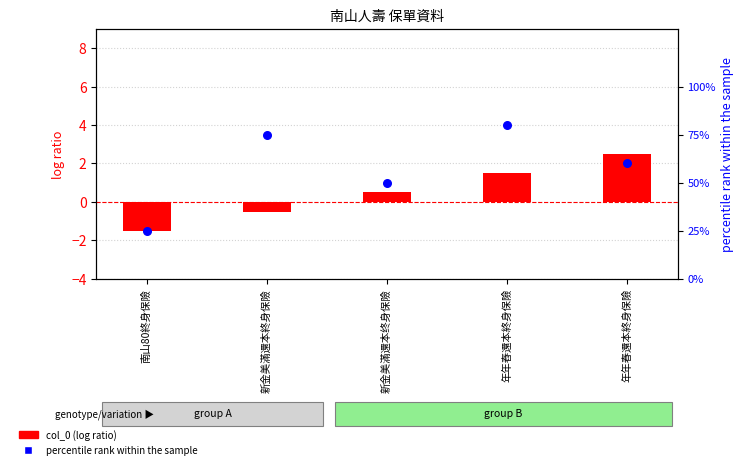

At which category is the sum across all series the highest?

年年舂還本終身保險